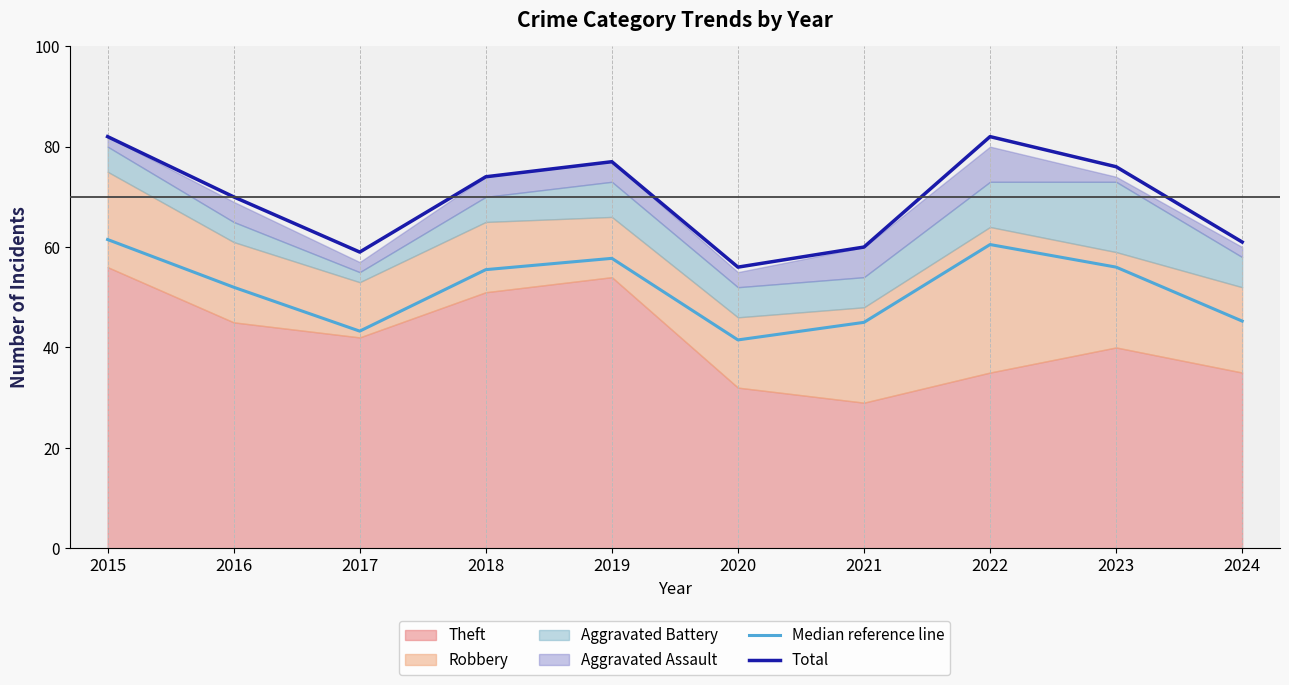

Between 2016 and 2015, which is larger?

2015